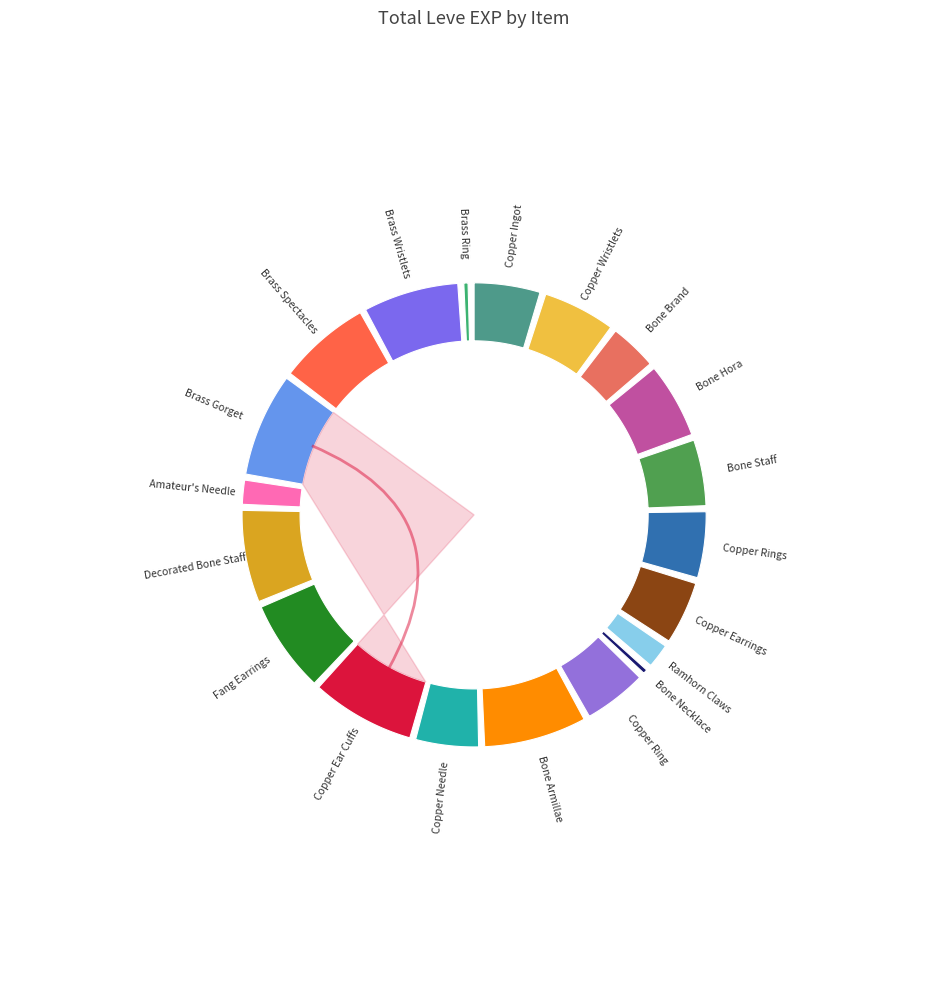

What percentage do Copper Ear Cuffs and Copper Wristlets together represent?

13.3%